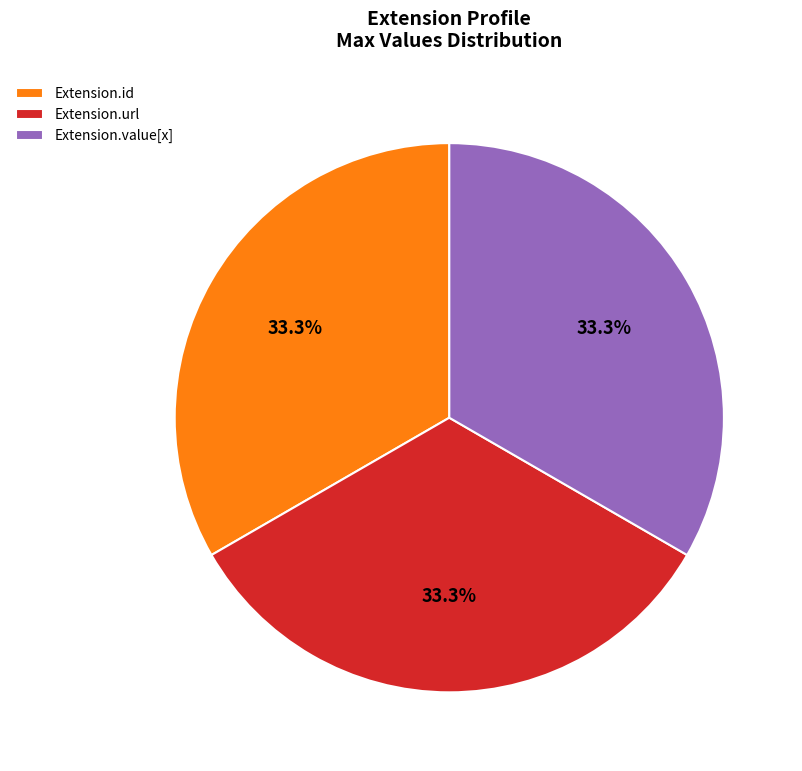

To the nearest percent, what is the difference between the largest and smallest slice percentages?

0%